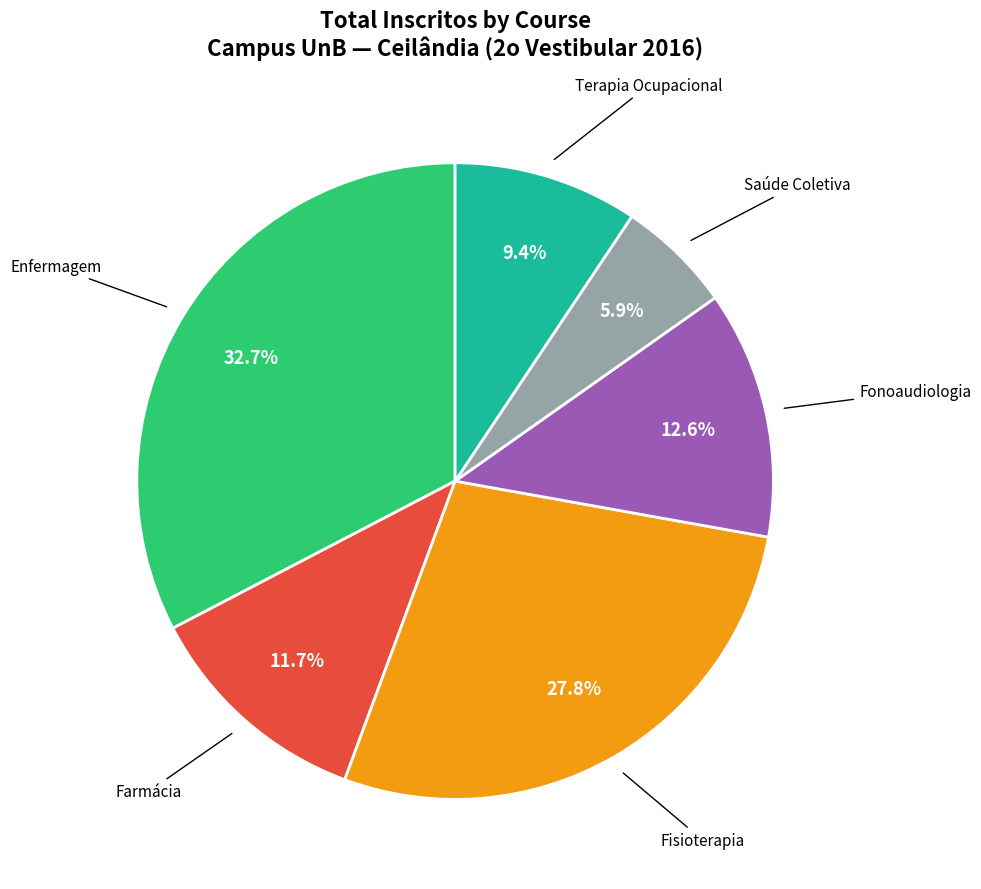

Does any single category account for the majority?

No